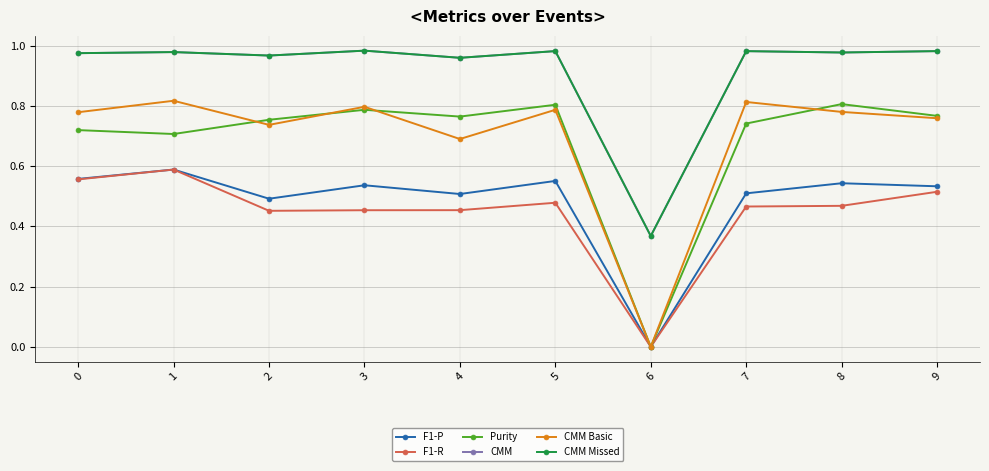

At which category is the sum across all series the highest?

1